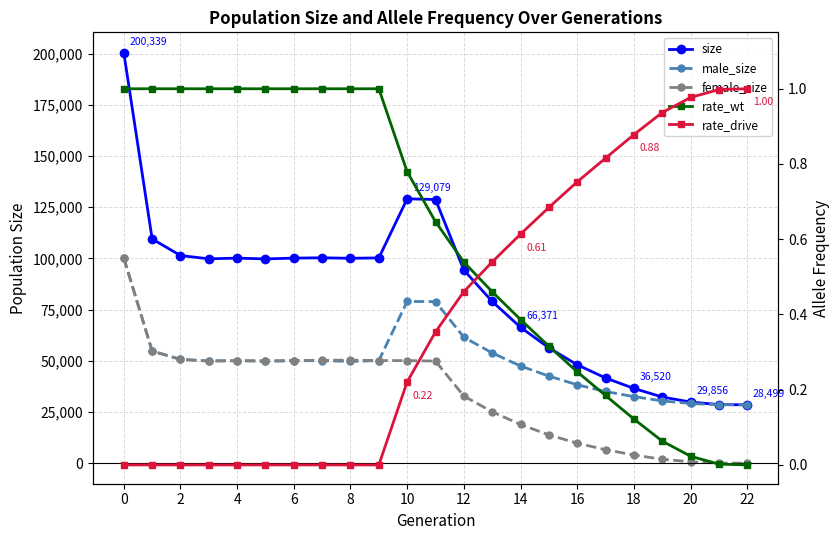

Between 6 and 18, which series saw the biggest shift?

size